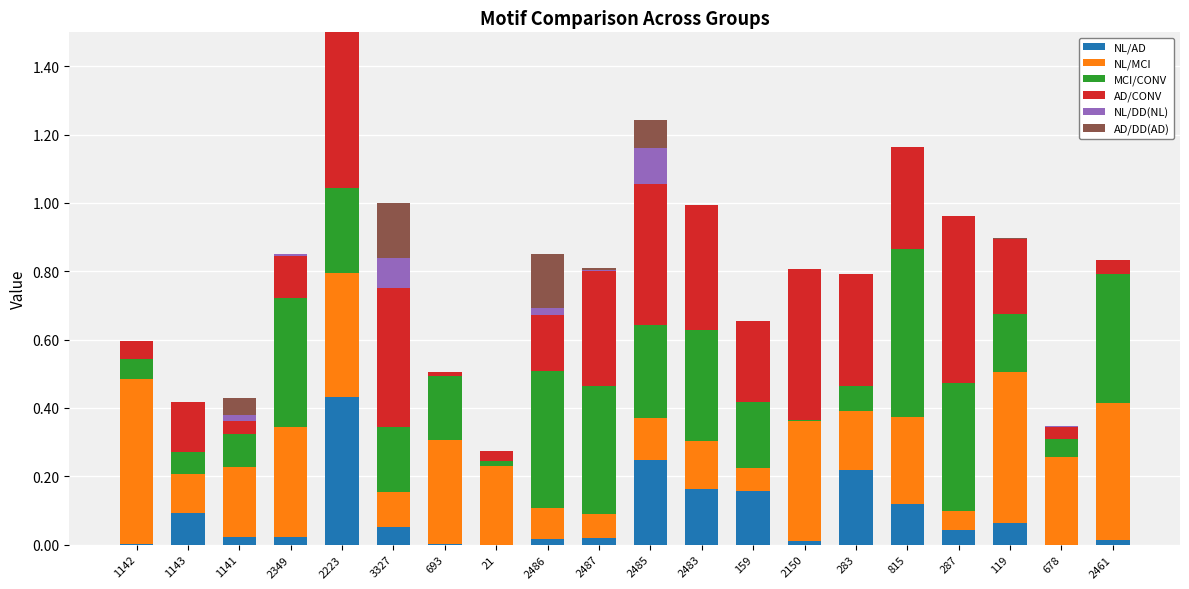

What is the total value across all series at 3327?

1.0